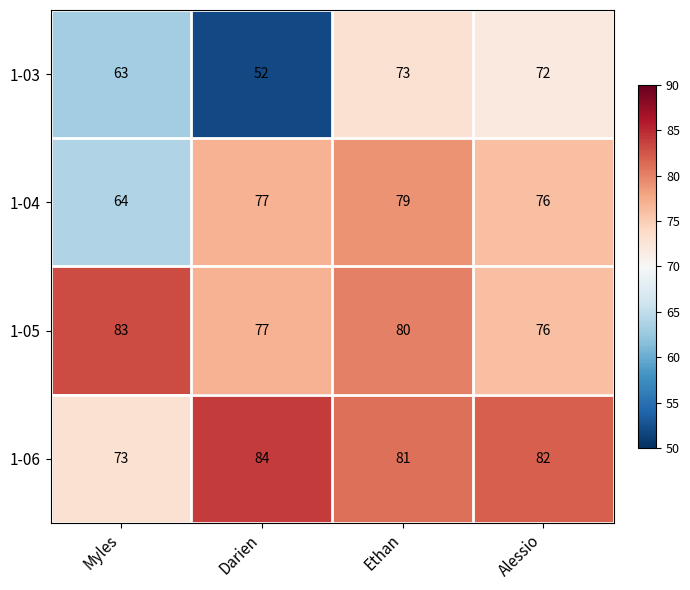

How many data points does each series have?

4